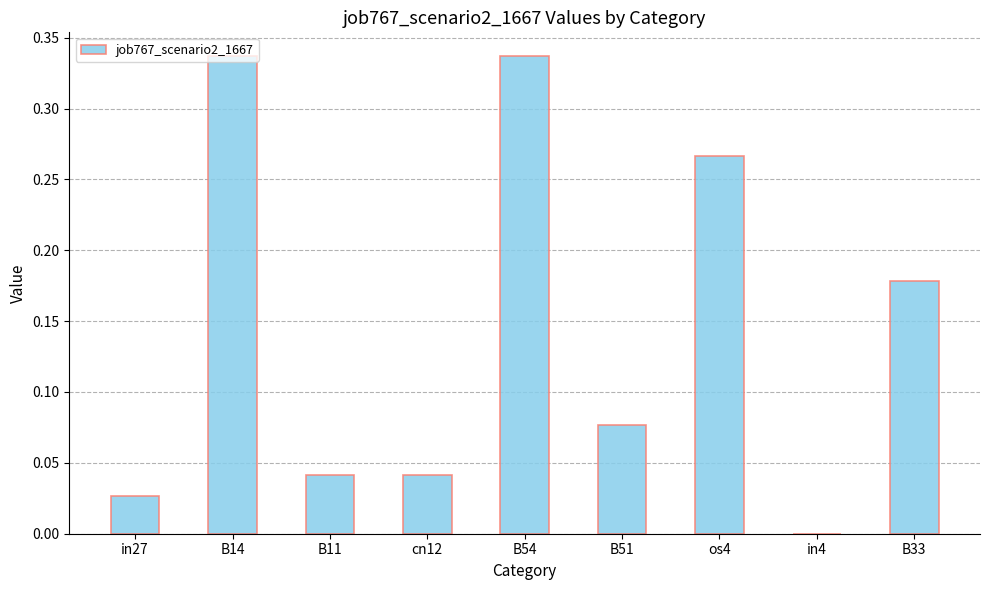

What is the change in value from in27 to B54?

+0.3